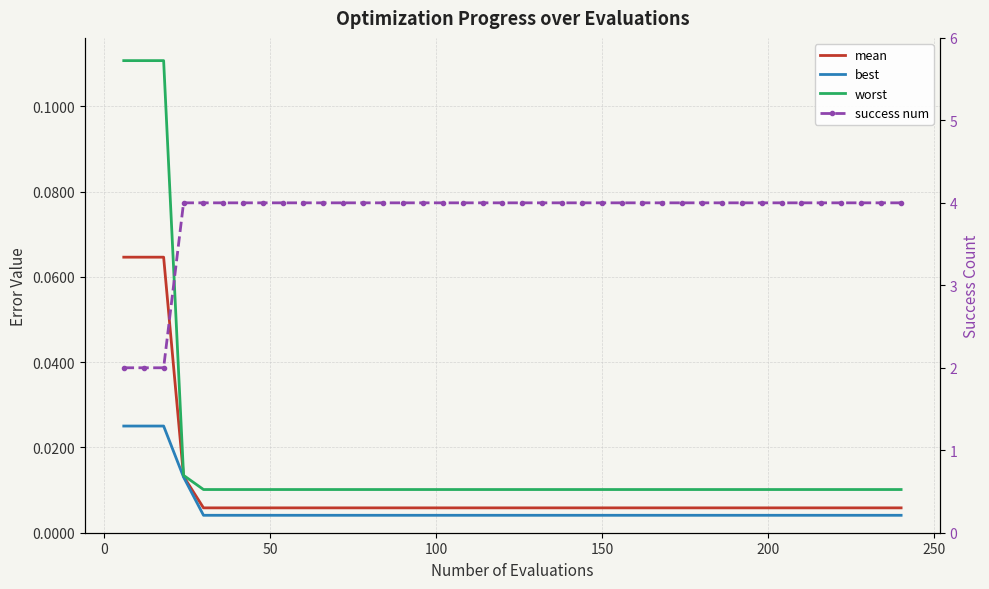

What are all the series names shown in the legend?

mean, best, worst, success num